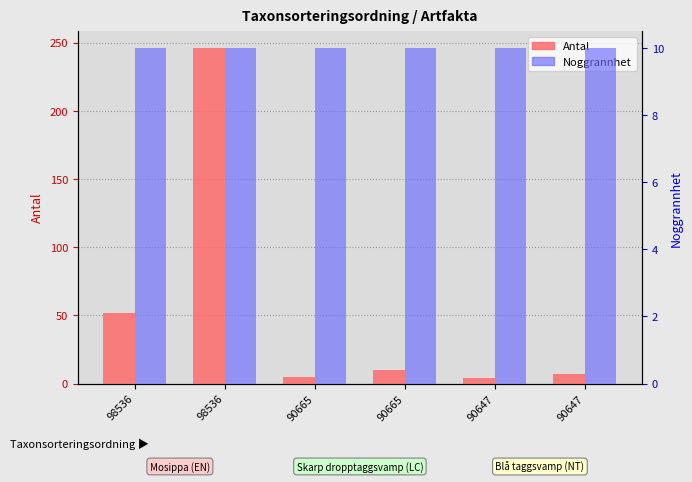

Rank the series by their maximum value, from lowest to highest.

Noggrannhet, Antal